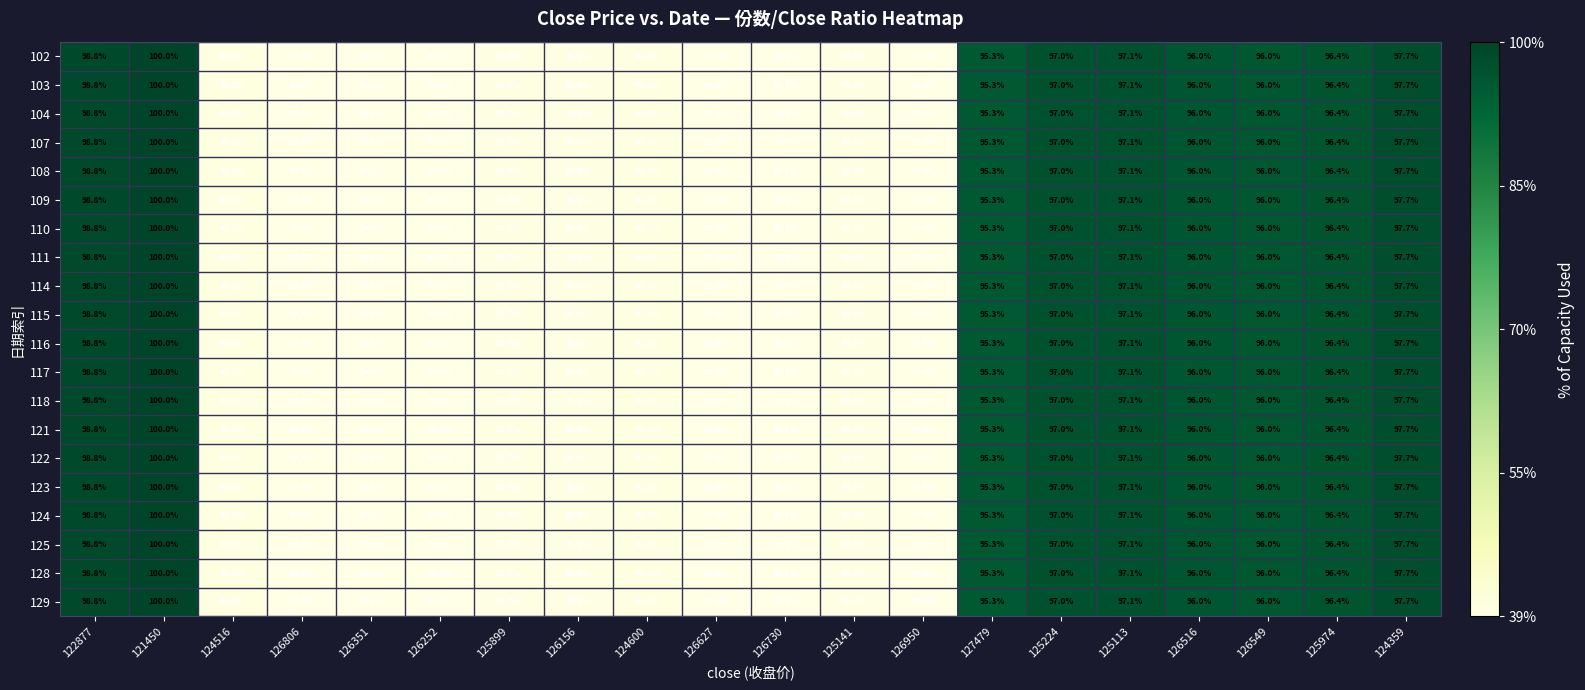

At which category is the sum across all series the highest?

121450